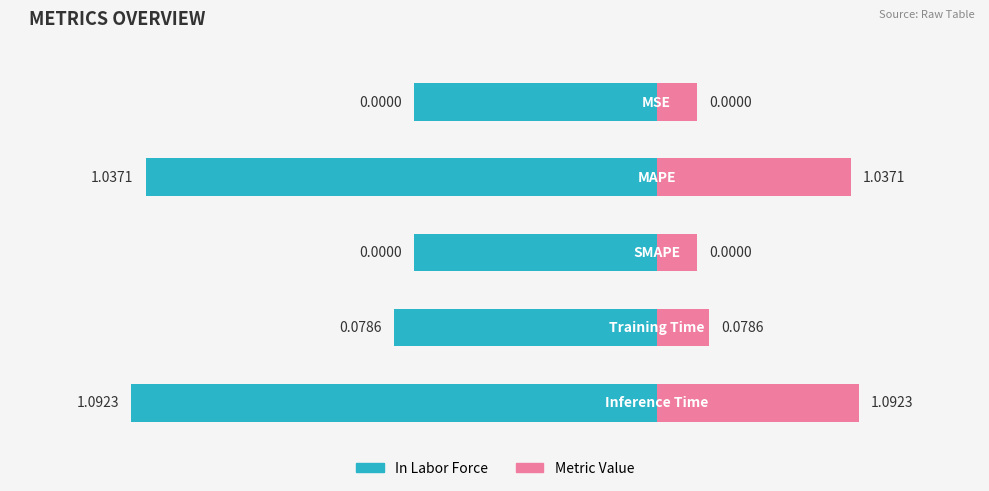

Rank the categories by value from lowest to highest.

SMAPE, MSE, Training Time, MAPE, Inference Time